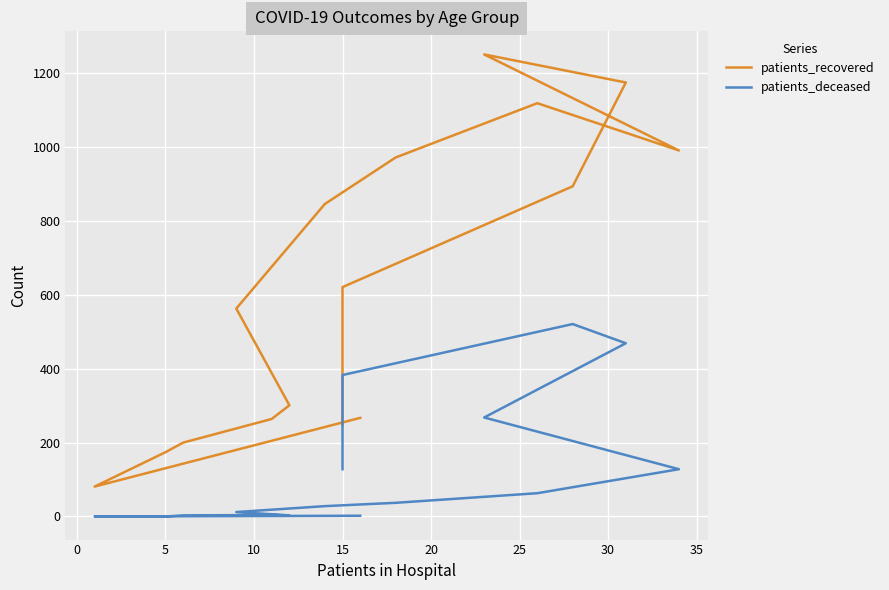

What is the sum of all patients_deceased values?

2049